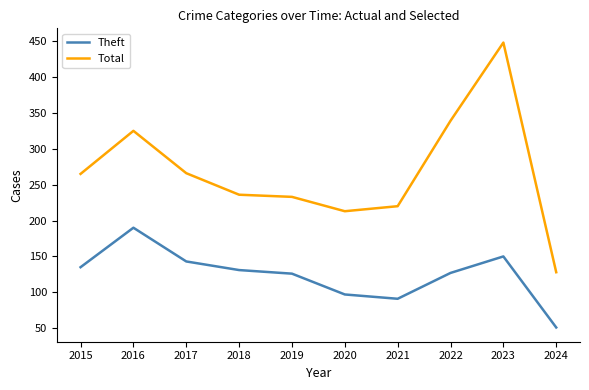

At which label is Total closest to 288?

2017